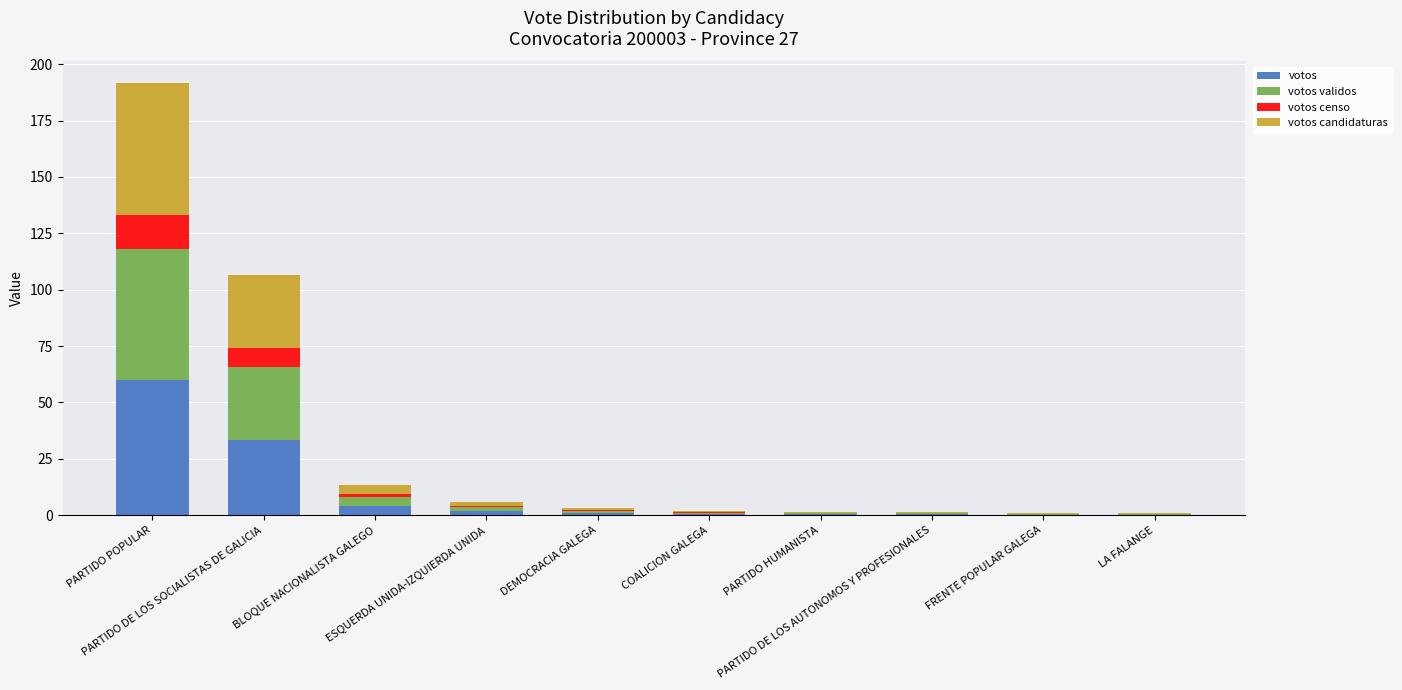

What is the highest value of the votos series?

60.0